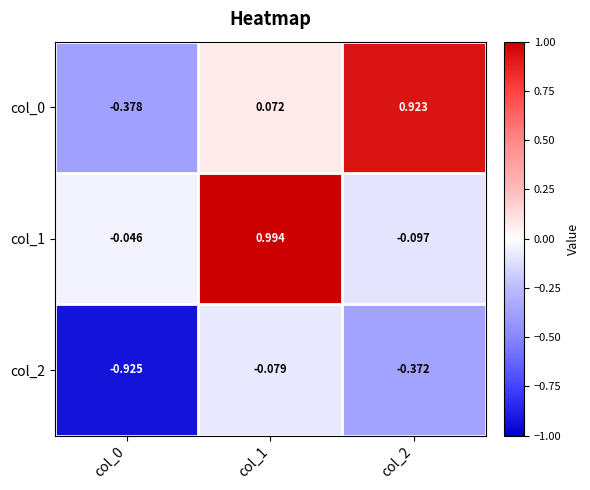

How many categories are shown in the chart?

3